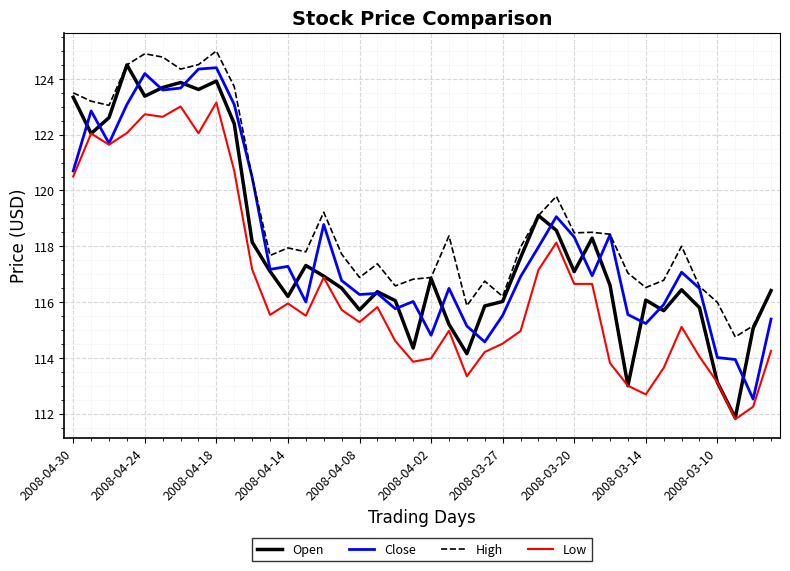

What is the minimum value shown in the chart?

111.8